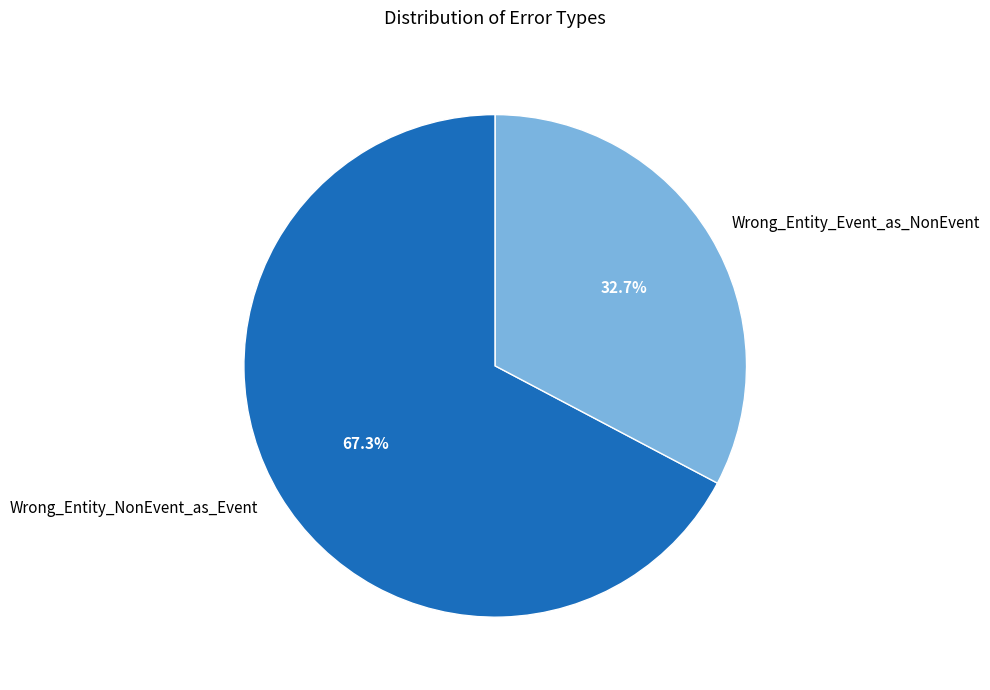

Rank the categories by value from lowest to highest.

Wrong_Entity_Event_as_NonEvent, Wrong_Entity_NonEvent_as_Event